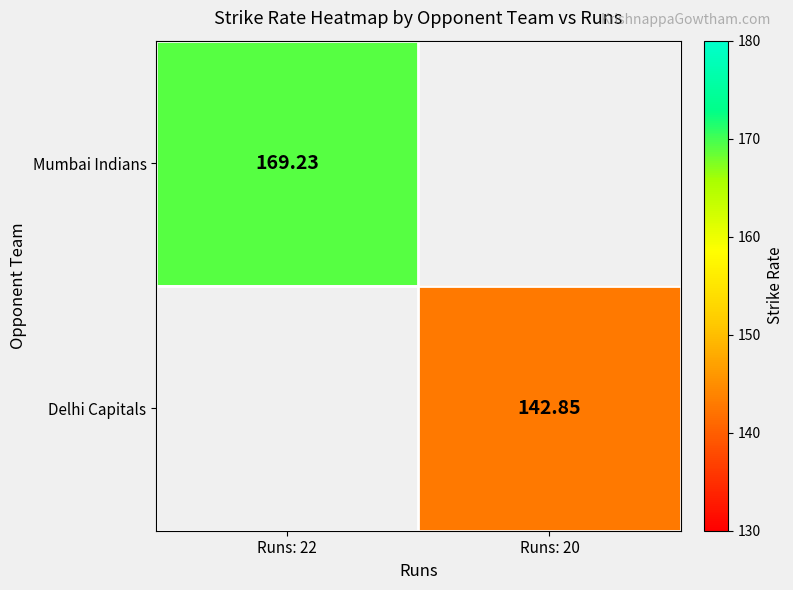

Is the value of Mumbai Indians at Runs: 22 greater than the value of Delhi Capitals at Runs: 20?

Yes